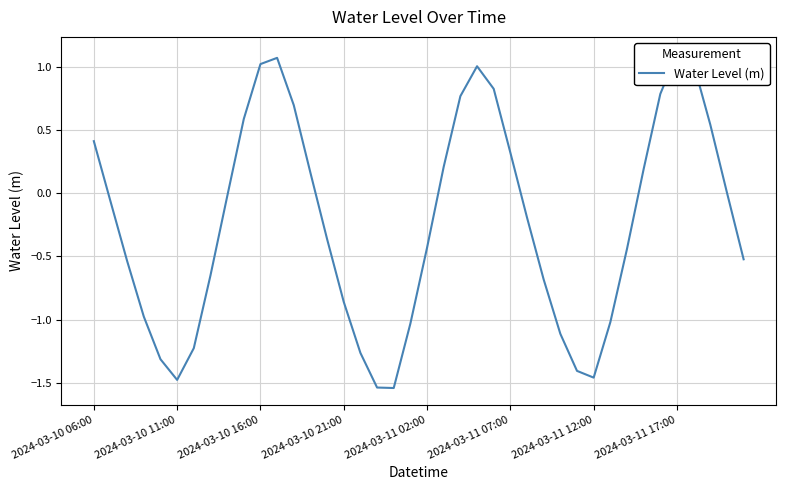

How many values are below 0?

23